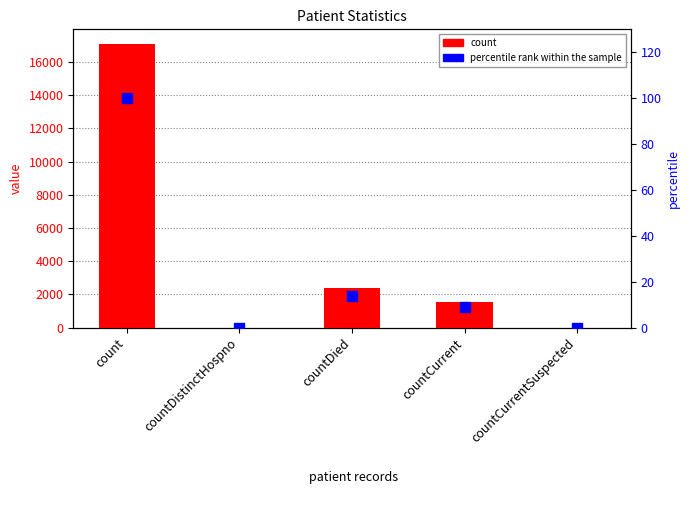

Which series contains the highest Y value?

count